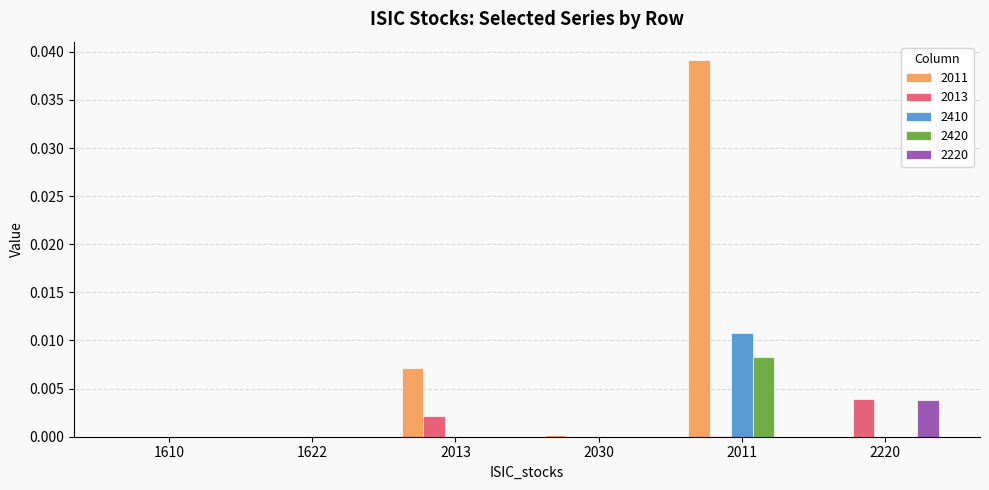

At which category does the chart reach its peak across all series?

2011